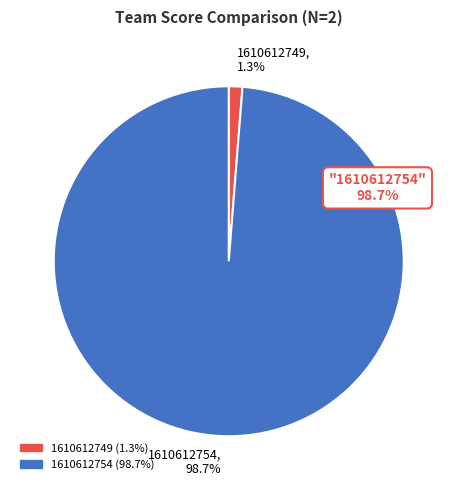

True or false: 1610612749 accounts for 12% of the total.

False